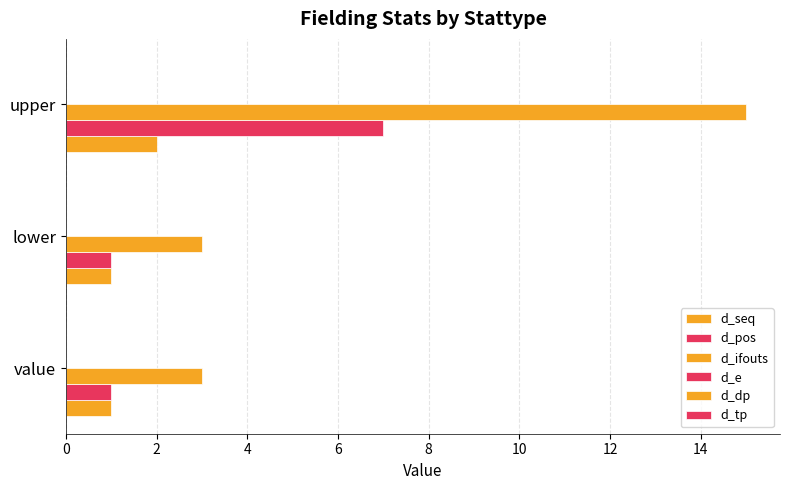

How many data points does each series have?

3